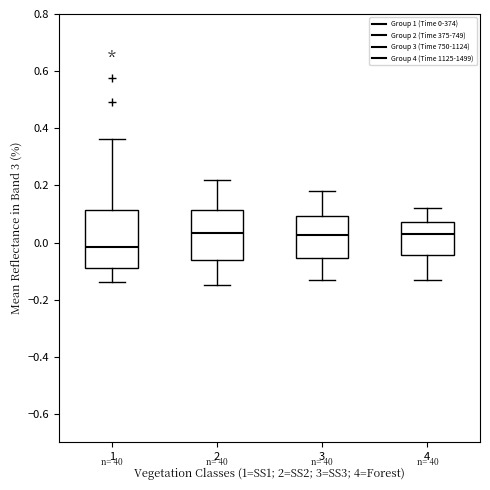

Which box is the tallest, from its lower edge to its upper edge?

1